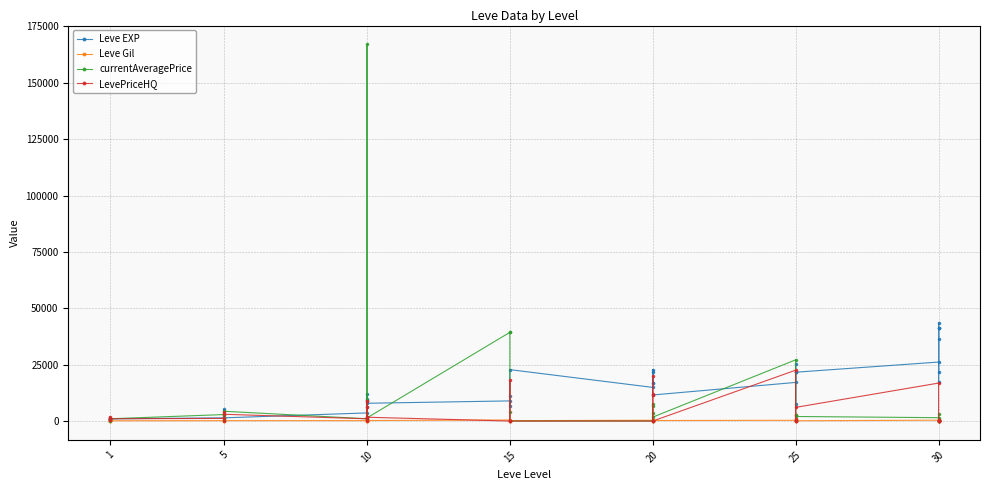

Which series ends up on top after the final intersection of currentAveragePrice and Leve EXP?

Leve EXP